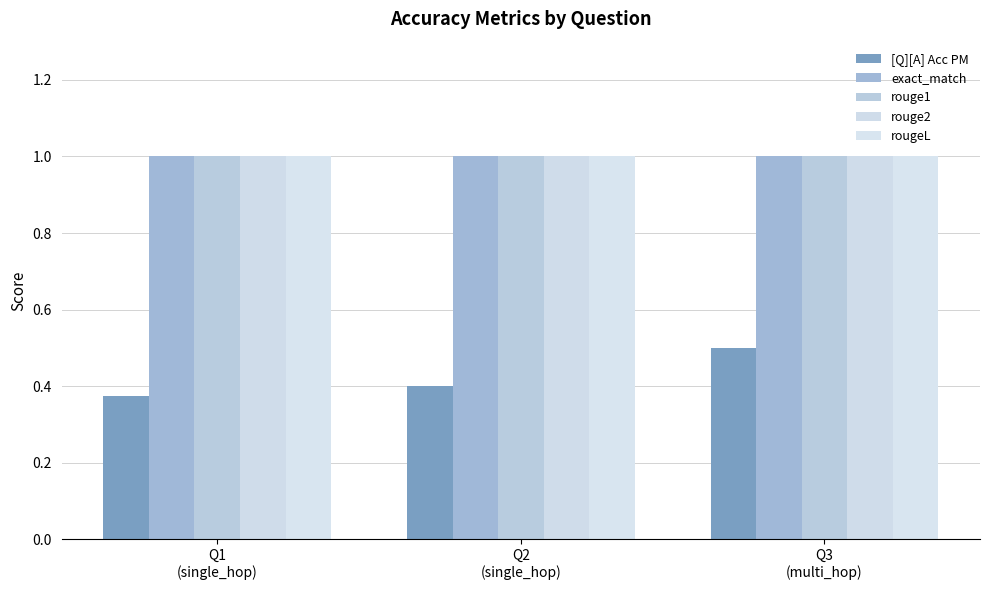

Which series has the largest range (max minus min)?

[Q][A] Acc PM